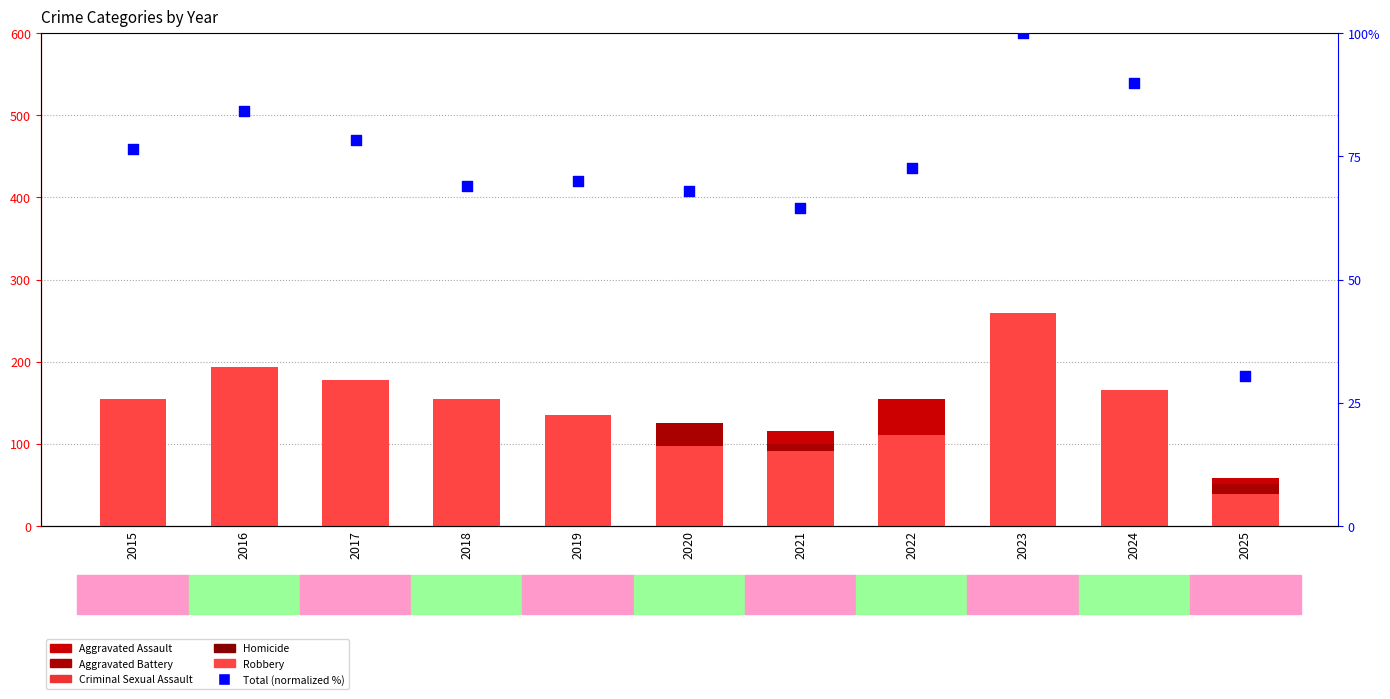

Which series contains the highest Y value?

Robbery